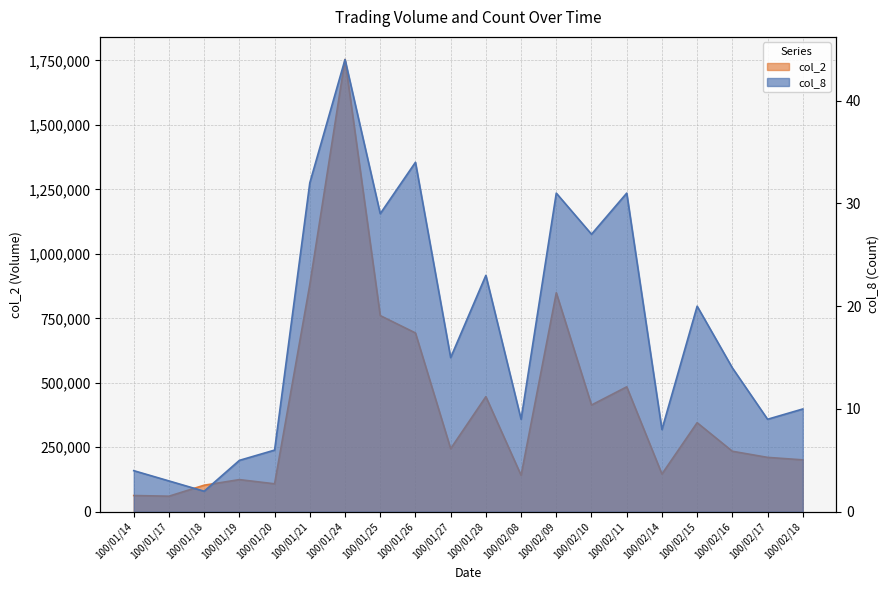

Is it true that col_2 equals 60400 at 100/01/17?

True